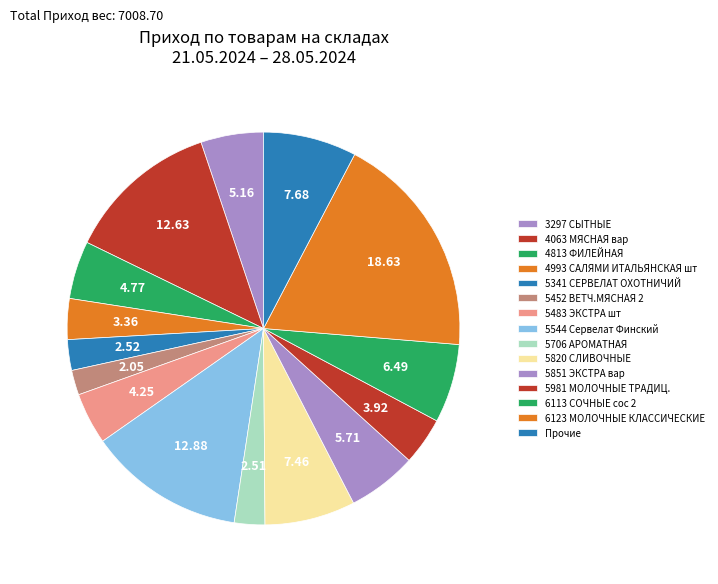

True or false: 5483 ЭКСТРА шт accounts for 4% of the total.

True